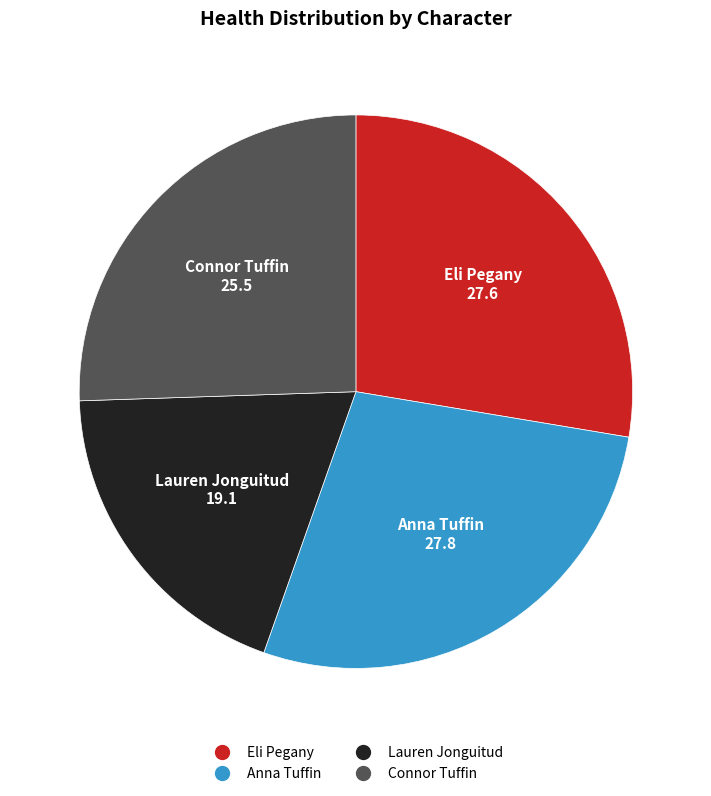

Is the sum of Connor Tuffin and Anna Tuffin greater than half?

Yes